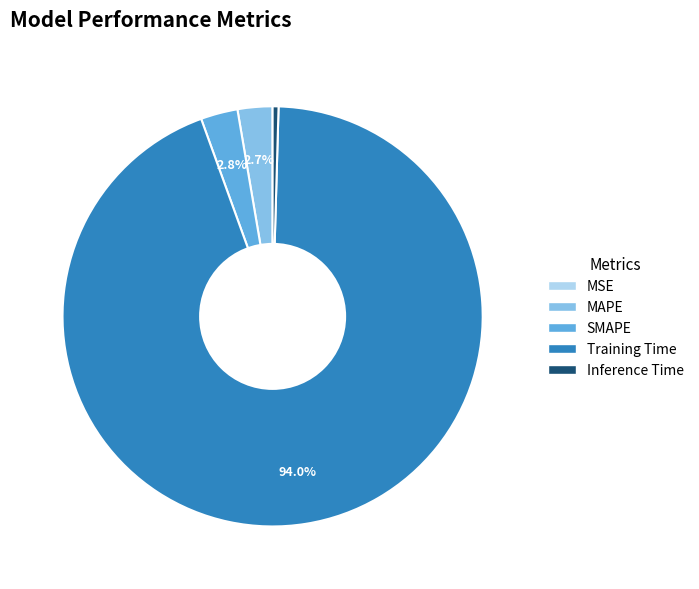

Is it true that SMAPE is 3% of the pie?

True